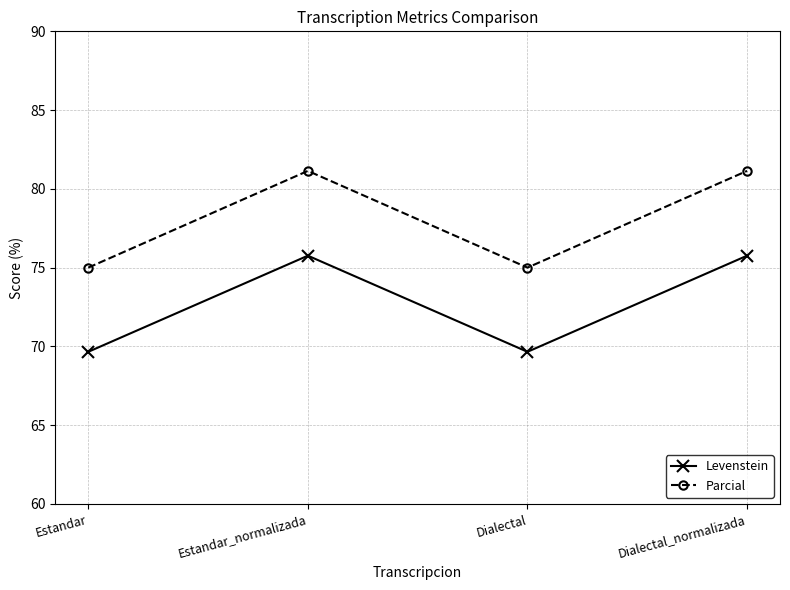

What is the difference between the highest and lowest values at Estandar_normalizada?

5.4